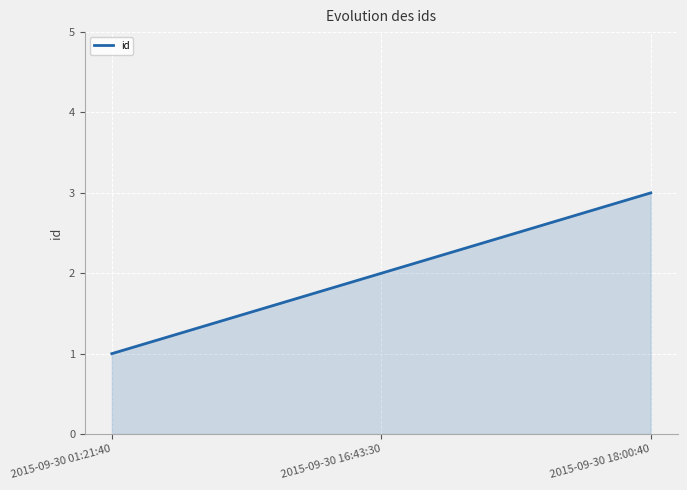

The value at 2015-09-30 16:43:30 is 2. True or false?

True